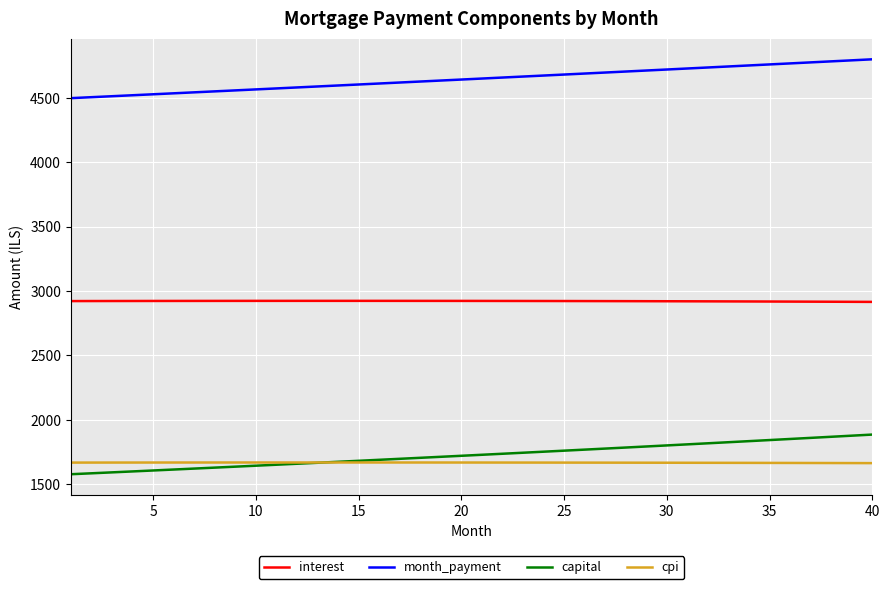

What is the lowest value of the interest series?

2915.2